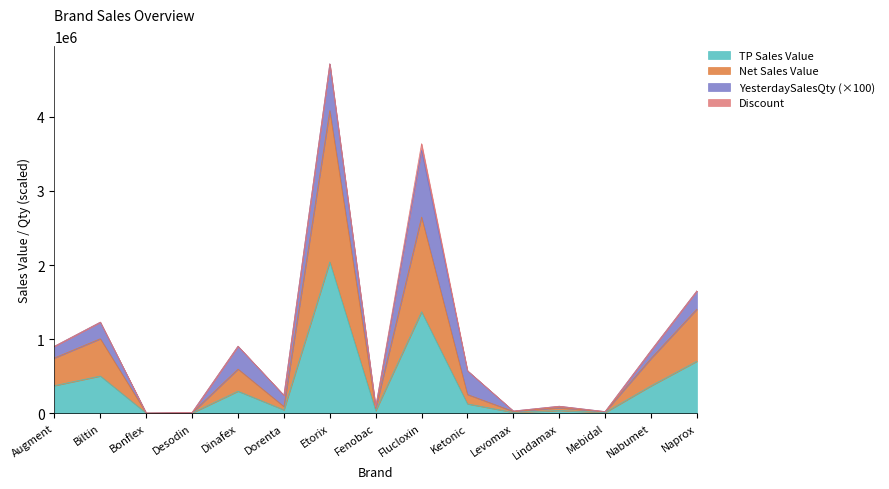

What is the total value across all series at Ketonic?

574457.6